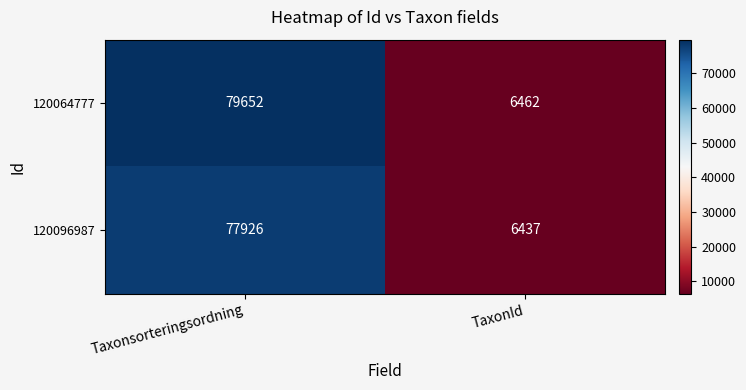

How many series are shown in this chart?

2